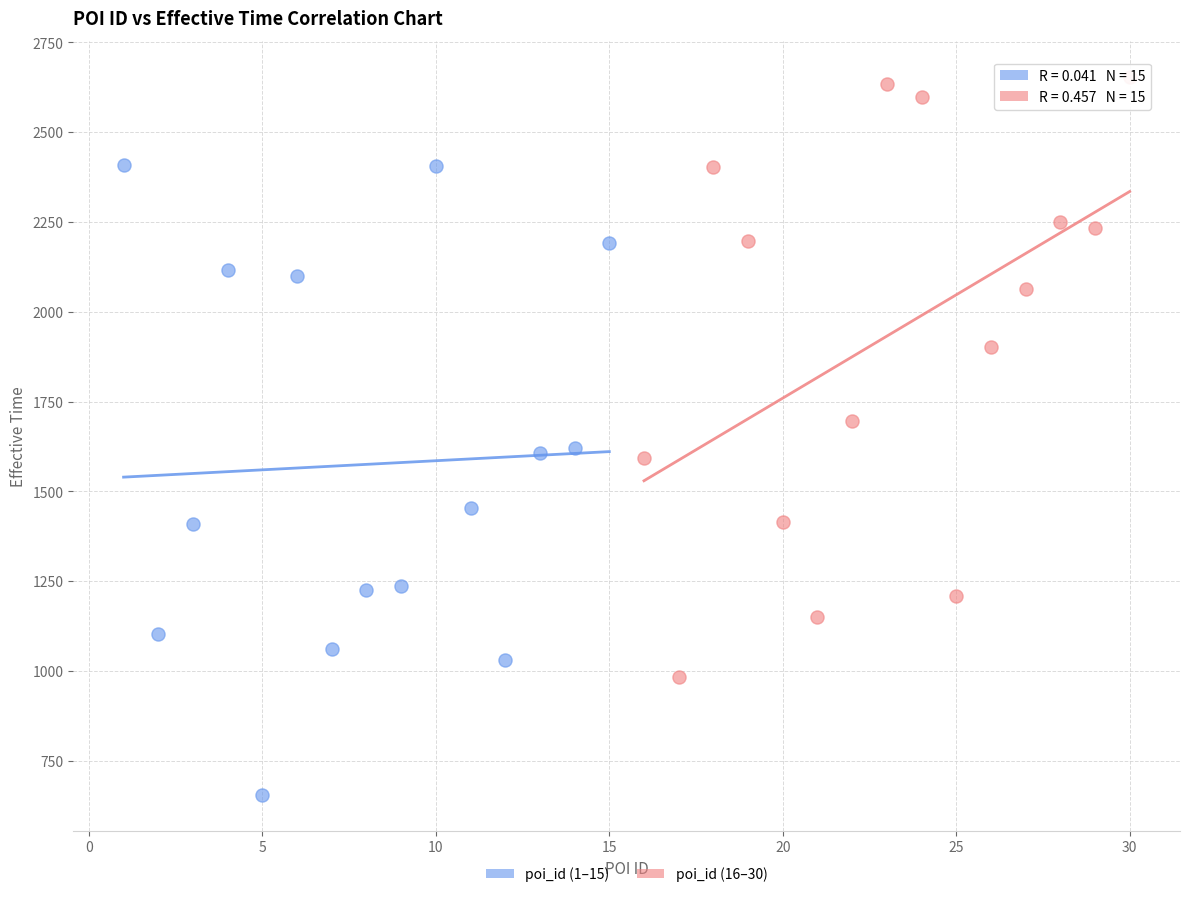

Which series reaches the minimum Y coordinate?

poi_id (1–15)